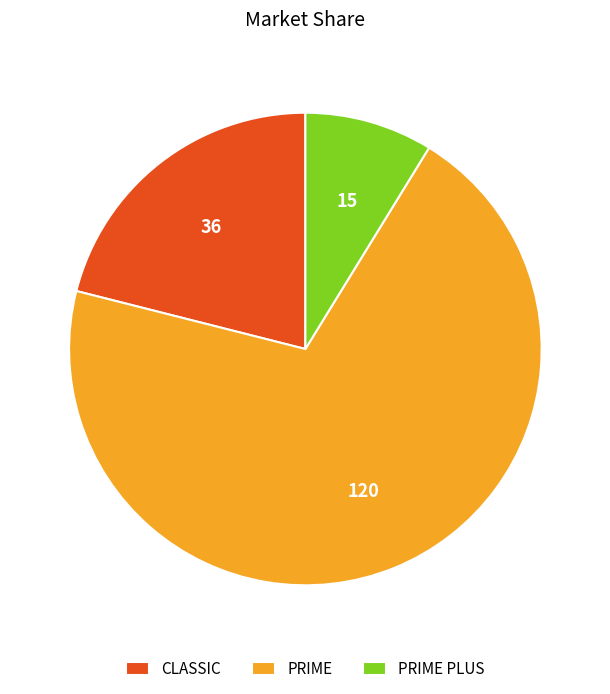

Is the sum of PRIME and CLASSIC greater than half?

Yes